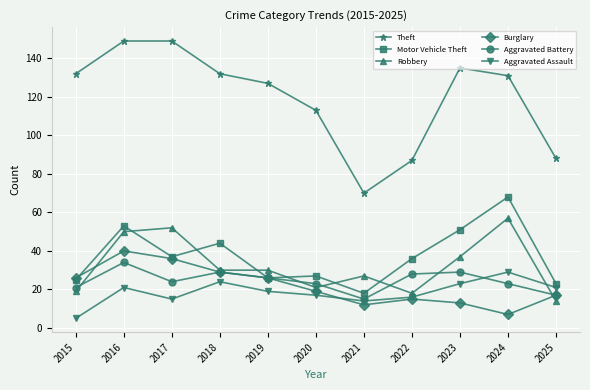

Reading left to right, list all the values displayed in this chart.

Theft: 132	149	149	132	127	113	70	87	135	131	88
Motor Vehicle Theft: 25	53	37	44	26	27	18	36	51	68	23
Robbery: 19	50	52	30	30	21	27	18	37	57	14
Burglary: 26	40	36	29	26	19	12	15	13	7	17
Aggravated Battery: 21	34	24	29	26	23	15	28	29	23	17
Aggravated Assault: 5	21	15	24	19	17	14	16	23	29	21